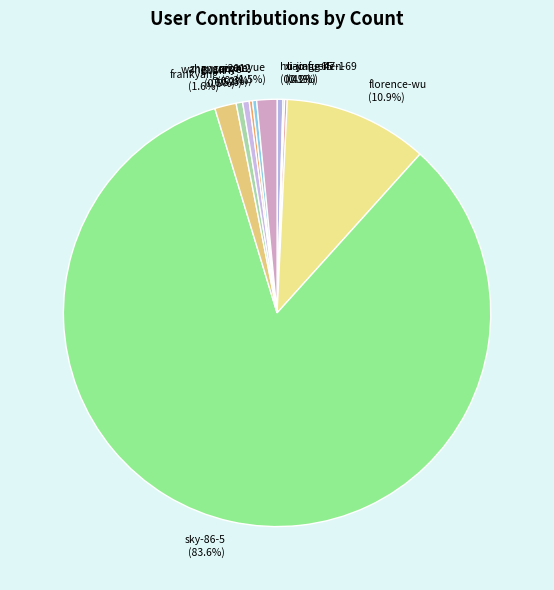

Is it true that zhangqi2012 is 8% of the pie?

False